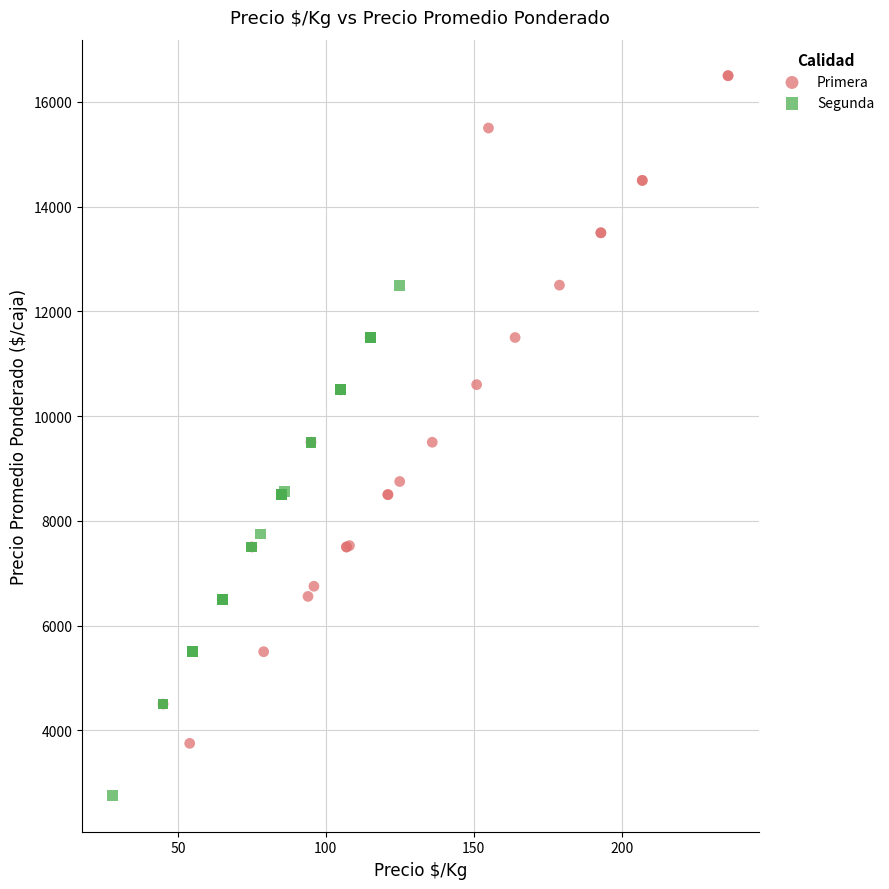

Which series contains the highest Y value?

Primera